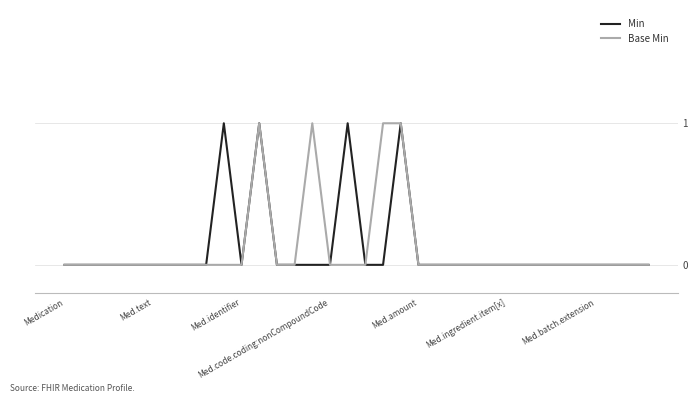

Does the chart have visible grid lines?

Yes